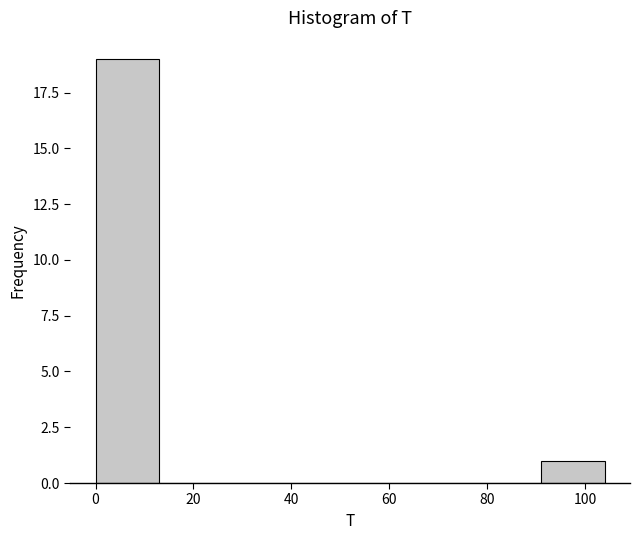

Over which range of the x-axis is the bar tallest?

0 to 13